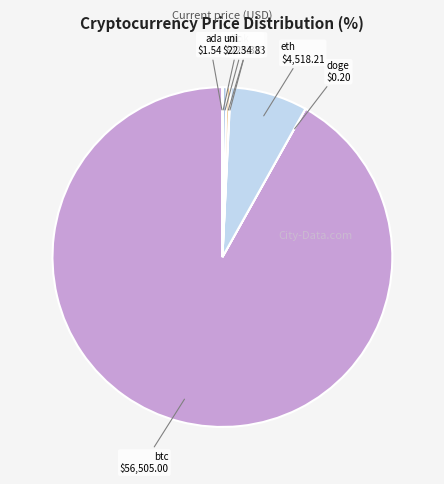

Which category has the biggest portion of the pie?

btc